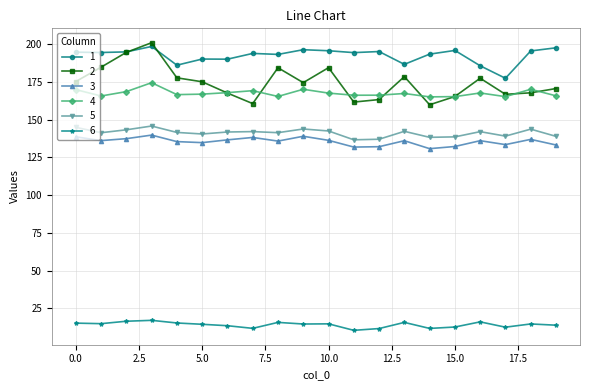

What is the difference between the second highest and second lowest values in the 4 series?

4.9